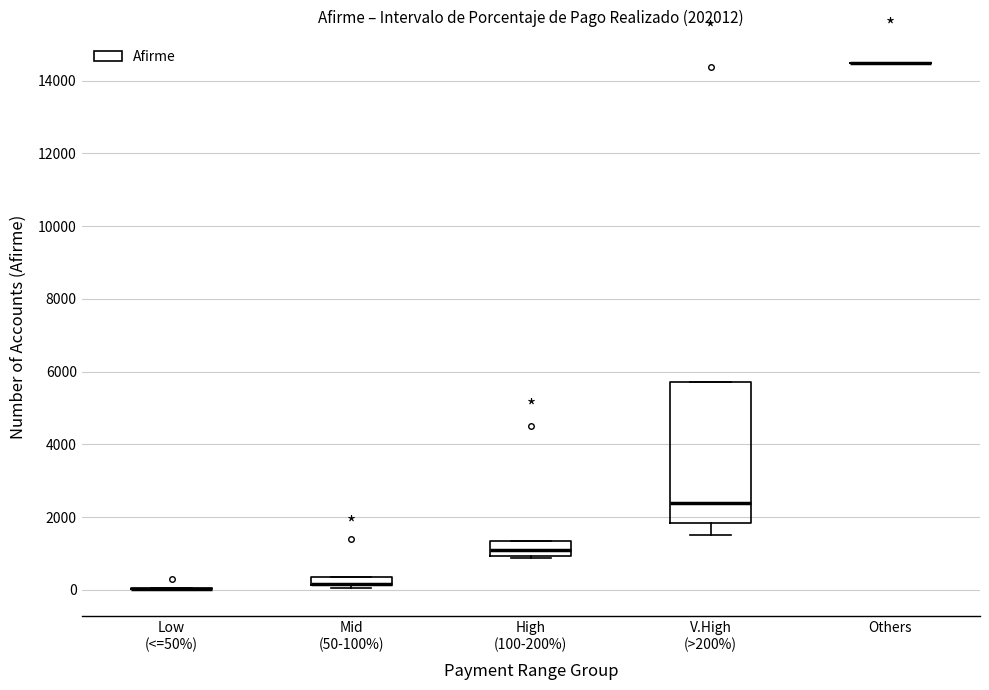

Which box is the tallest, from its lower edge to its upper edge?

V.High (>200%)